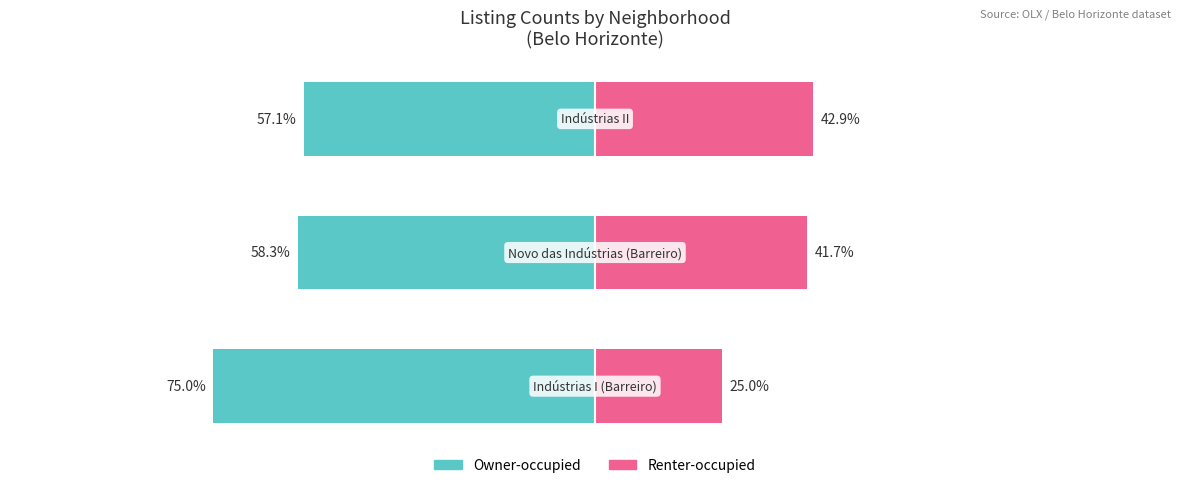

Between 1 and 2, which is larger?

2